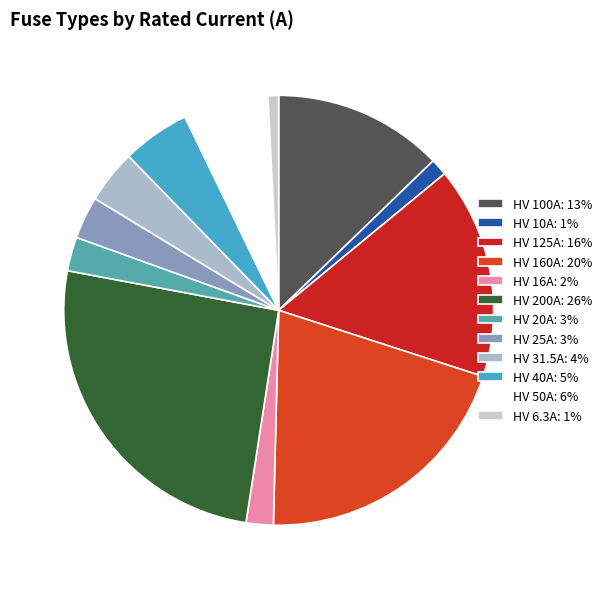

What percentage is the HV 40A slice, to the nearest percent?

5%